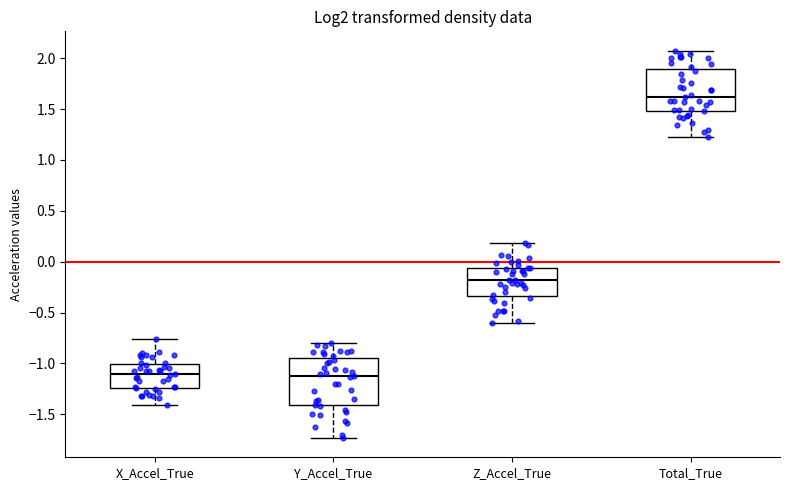

Reading left to right, transcribe this box plot: for each box, give where its median line is, the range the box spans, and where its two whiskers end, as read against the y-axis. The values are not printed on the chart, so give them approximately, as read against the axis.

X_Accel_True: median -1.10, box -1.25 to -1.00, whiskers -1.40 to -0.75
Y_Accel_True: median -1.15, box -1.40 to -0.95, whiskers -1.75 to -0.80
Z_Accel_True: median -0.20, box -0.35 to -0.05, whiskers -0.60 to 0.20
Total_True: median 1.60, box 1.50 to 1.90, whiskers 1.25 to 2.05